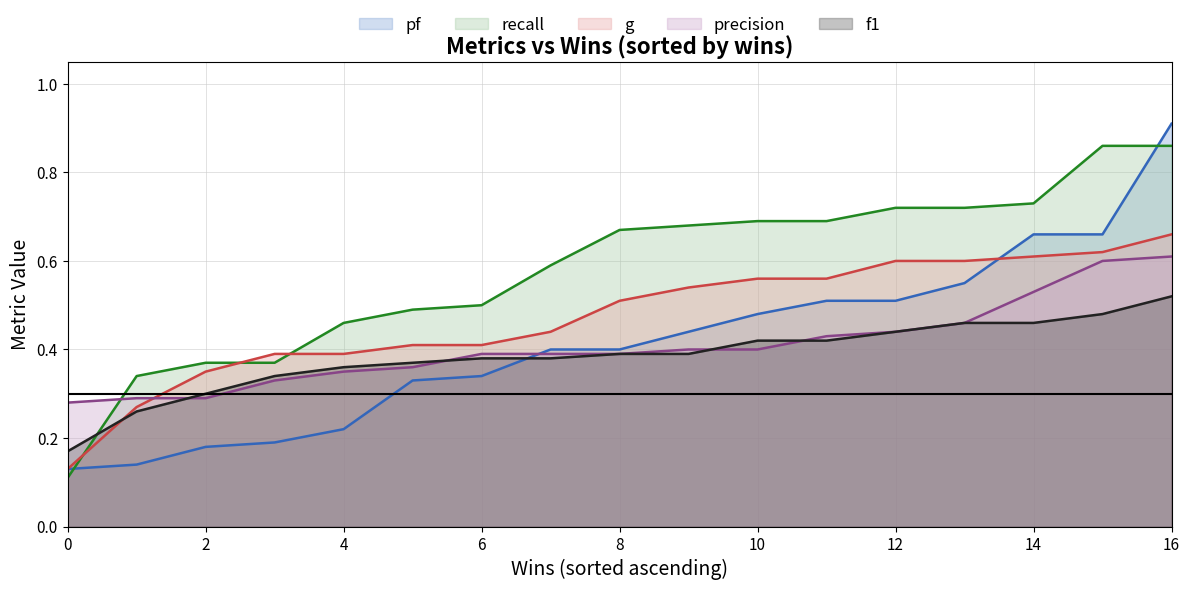

True or false: pf has a value of 0.4 at 9.

True